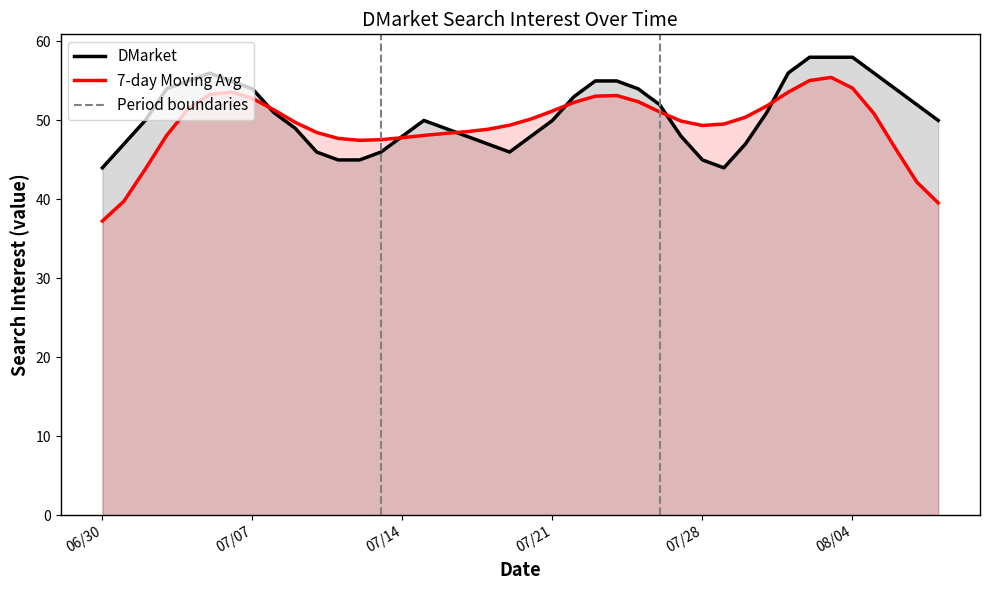

What is the minimum value for 7-day Moving Avg?

37.3